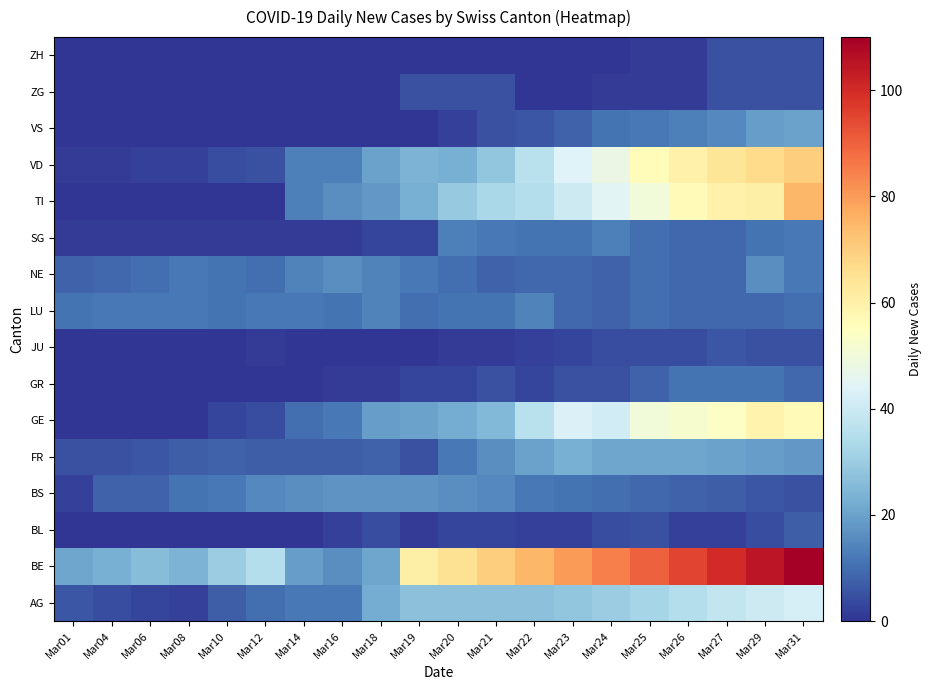

Reading left to right, list all the values displayed in this chart.

AG: Mar01=6	Mar04=4	Mar06=3	Mar08=2	Mar10=7	Mar12=10	Mar14=12	Mar16=12	Mar18=22	Mar19=27	Mar20=27	Mar21=27	Mar22=27	Mar23=28	Mar24=30	Mar25=32	Mar26=35	Mar27=38	Mar29=40	Mar31=42
BE: Mar01=21	Mar04=23	Mar06=26	Mar08=24	Mar10=30	Mar12=35	Mar14=19	Mar16=16	Mar18=21	Mar19=61	Mar20=65	Mar21=70	Mar22=75	Mar23=80	Mar24=85	Mar25=90	Mar26=95	Mar27=100	Mar29=105	Mar31=110
BL: Mar01=0	Mar04=0	Mar06=0	Mar08=0	Mar10=0	Mar12=0	Mar14=0	Mar16=2	Mar18=4	Mar19=1	Mar20=3	Mar21=3	Mar22=2	Mar23=2	Mar24=4	Mar25=5	Mar26=2	Mar27=2	Mar29=4	Mar31=7
BS: Mar01=2	Mar04=8	Mar06=8	Mar08=11	Mar10=12	Mar12=15	Mar14=16	Mar16=17	Mar18=17	Mar19=17	Mar20=16	Mar21=15	Mar22=12	Mar23=11	Mar24=10	Mar25=9	Mar26=8	Mar27=7	Mar29=6	Mar31=5
FR: Mar01=5	Mar04=5	Mar06=6	Mar08=7	Mar10=8	Mar12=7	Mar14=7	Mar16=7	Mar18=8	Mar19=5	Mar20=12	Mar21=16	Mar22=20	Mar23=23	Mar24=21	Mar25=21	Mar26=21	Mar27=20	Mar29=19	Mar31=18
GE: Mar01=0	Mar04=0	Mar06=0	Mar08=0	Mar10=3	Mar12=4	Mar14=10	Mar16=12	Mar18=19	Mar19=20	Mar20=22	Mar21=25	Mar22=36	Mar23=43	Mar24=41	Mar25=50	Mar26=52	Mar27=54	Mar29=59	Mar31=57
GR: Mar01=0	Mar04=0	Mar06=0	Mar08=0	Mar10=0	Mar12=0	Mar14=0	Mar16=1	Mar18=1	Mar19=3	Mar20=3	Mar21=5	Mar22=3	Mar23=5	Mar24=5	Mar25=8	Mar26=11	Mar27=11	Mar29=11	Mar31=9
JU: Mar01=0	Mar04=0	Mar06=0	Mar08=0	Mar10=0	Mar12=1	Mar14=0	Mar16=0	Mar18=0	Mar19=0	Mar20=1	Mar21=1	Mar22=2	Mar23=3	Mar24=4	Mar25=4	Mar26=4	Mar27=6	Mar29=5	Mar31=5
LU: Mar01=11	Mar04=12	Mar06=12	Mar08=12	Mar10=11	Mar12=12	Mar14=12	Mar16=11	Mar18=14	Mar19=10	Mar20=11	Mar21=11	Mar22=14	Mar23=9	Mar24=8	Mar25=10	Mar26=9	Mar27=9	Mar29=9	Mar31=10
NE: Mar01=8	Mar04=9	Mar06=10	Mar08=12	Mar10=11	Mar12=10	Mar14=14	Mar16=16	Mar18=14	Mar19=12	Mar20=10	Mar21=8	Mar22=9	Mar23=9	Mar24=8	Mar25=10	Mar26=9	Mar27=9	Mar29=16	Mar31=12
SG: Mar01=1	Mar04=1	Mar06=1	Mar08=1	Mar10=1	Mar12=1	Mar14=1	Mar16=1	Mar18=3	Mar19=3	Mar20=13	Mar21=12	Mar22=11	Mar23=11	Mar24=13	Mar25=10	Mar26=9	Mar27=9	Mar29=11	Mar31=12
TI: Mar01=0	Mar04=0	Mar06=0	Mar08=0	Mar10=0	Mar12=0	Mar14=13	Mar16=16	Mar18=18	Mar19=23	Mar20=29	Mar21=33	Mar22=35	Mar23=40	Mar24=45	Mar25=50	Mar26=57	Mar27=60	Mar29=61	Mar31=75
VD: Mar01=1	Mar04=1	Mar06=2	Mar08=2	Mar10=4	Mar12=5	Mar14=13	Mar16=13	Mar18=20	Mar19=24	Mar20=23	Mar21=28	Mar22=36	Mar23=44	Mar24=48	Mar25=56	Mar26=60	Mar27=64	Mar29=67	Mar31=70
VS: Mar01=0	Mar04=0	Mar06=0	Mar08=0	Mar10=0	Mar12=0	Mar14=0	Mar16=0	Mar18=0	Mar19=0	Mar20=2	Mar21=5	Mar22=6	Mar23=8	Mar24=11	Mar25=12	Mar26=13	Mar27=15	Mar29=19	Mar31=20
ZG: Mar01=0	Mar04=0	Mar06=0	Mar08=0	Mar10=0	Mar12=0	Mar14=0	Mar16=0	Mar18=0	Mar19=5	Mar20=5	Mar21=5	Mar22=0	Mar23=0	Mar24=1	Mar25=1	Mar26=1	Mar27=5	Mar29=5	Mar31=5
ZH: Mar01=0	Mar04=0	Mar06=0	Mar08=0	Mar10=0	Mar12=0	Mar14=0	Mar16=0	Mar18=0	Mar19=0	Mar20=0	Mar21=0	Mar22=0	Mar23=0	Mar24=0	Mar25=1	Mar26=1	Mar27=5	Mar29=5	Mar31=5